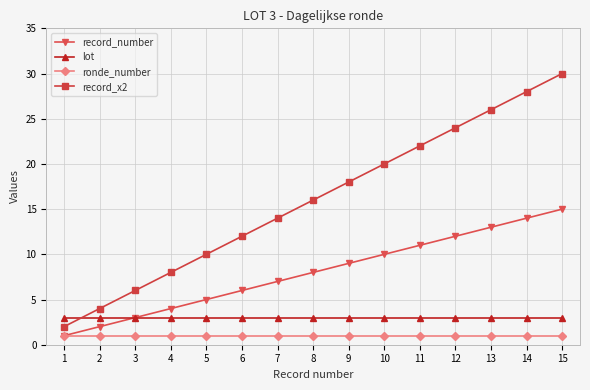

The value of record_x2 at 15 is 48. True or false?

False